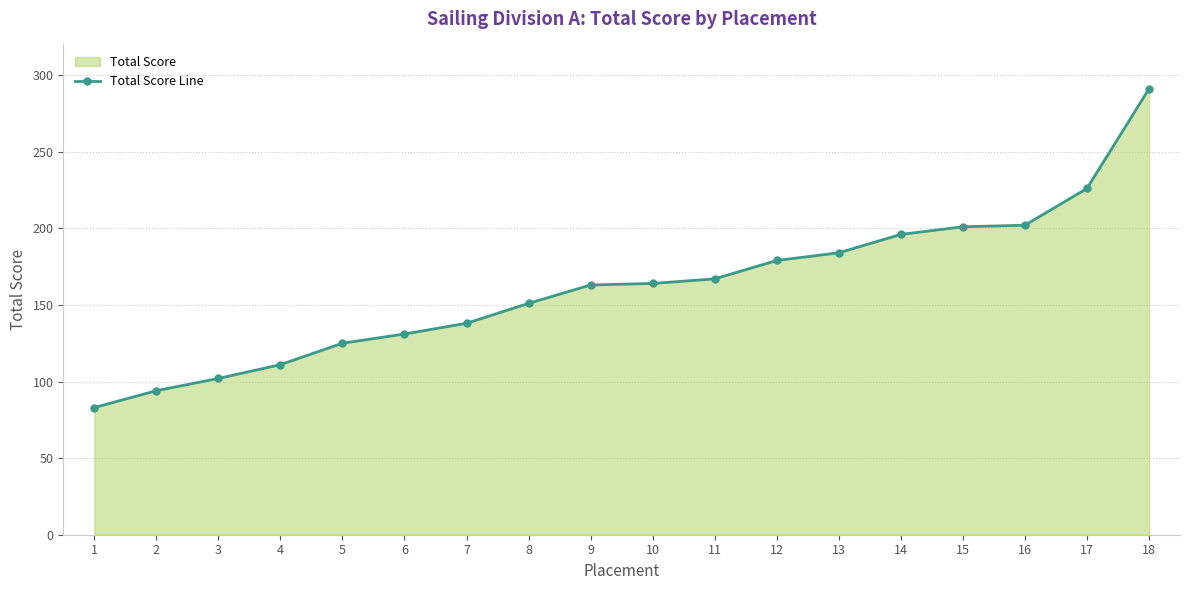

Reading left to right, what are all the values shown in this chart?

1=83	2=94	3=102	4=111	5=125	6=131	7=138	8=151	9=163	10=164	11=167	12=179	13=184	14=196	15=201	16=202	17=226	18=291